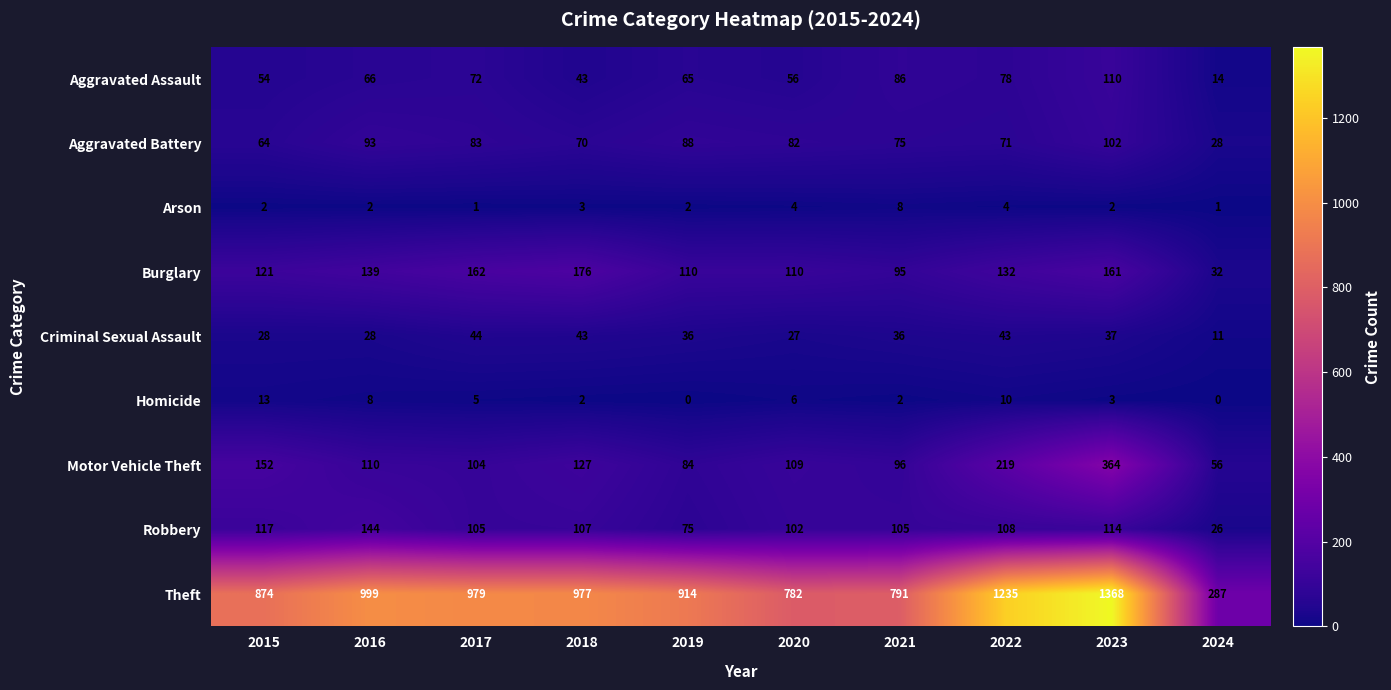

True or false: Criminal Sexual Assault has a value of 36 at 2021.

True